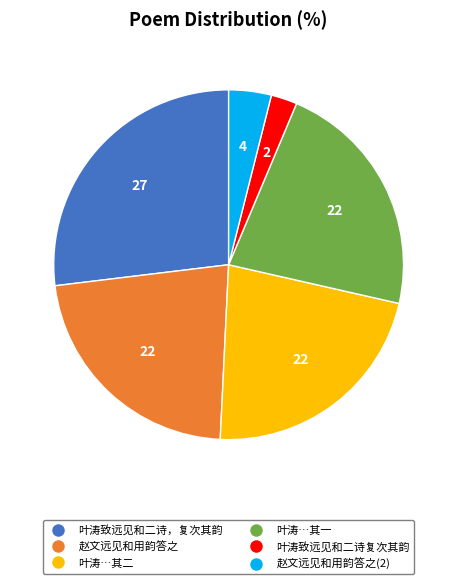

Is there any slice that represents more than half of the pie?

No